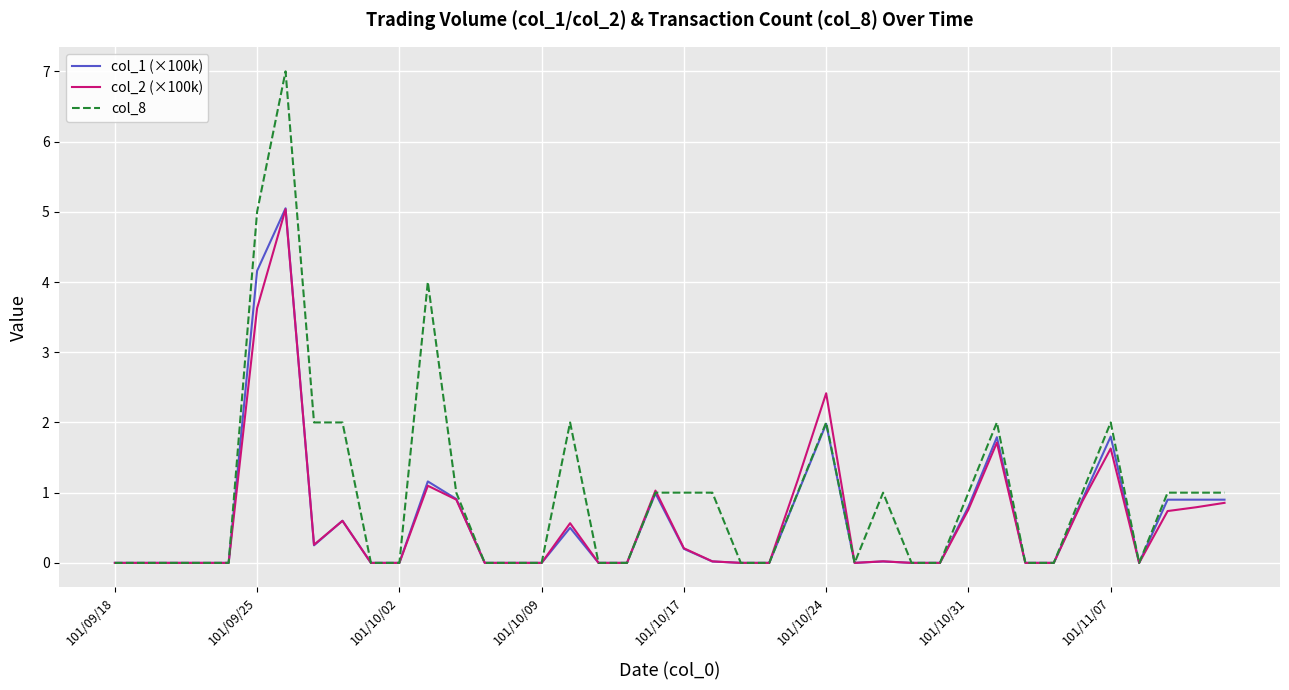

Which series has the widest spread of values?

col_8